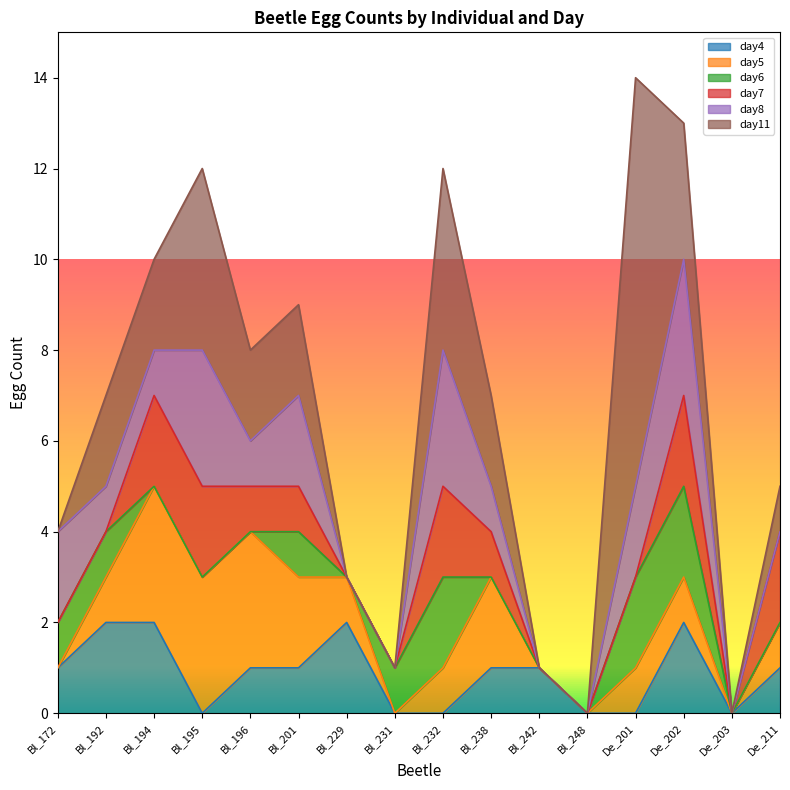

What is the sum of the day11 values at Bl_229 and Bl_194?

2